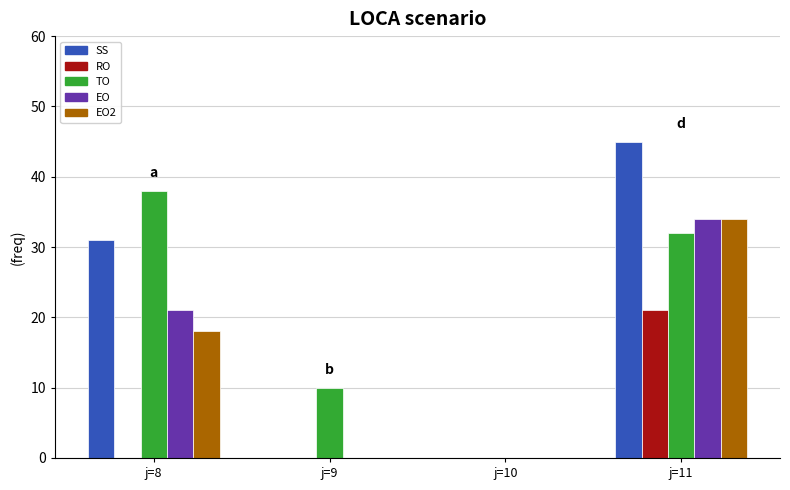

Count the number of categories in the chart.

4